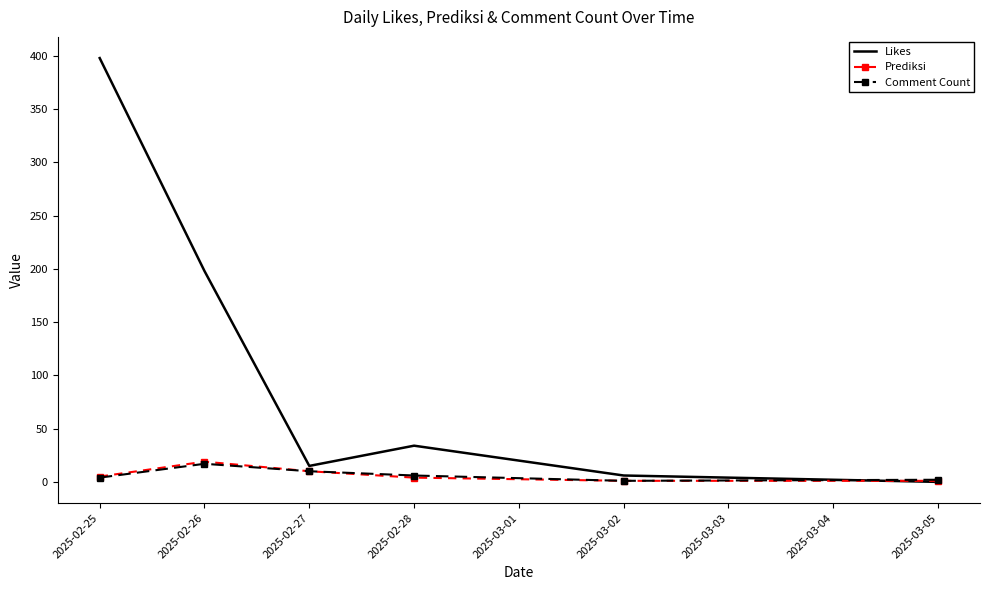

At how many categories does at least one series exceed 365?

1